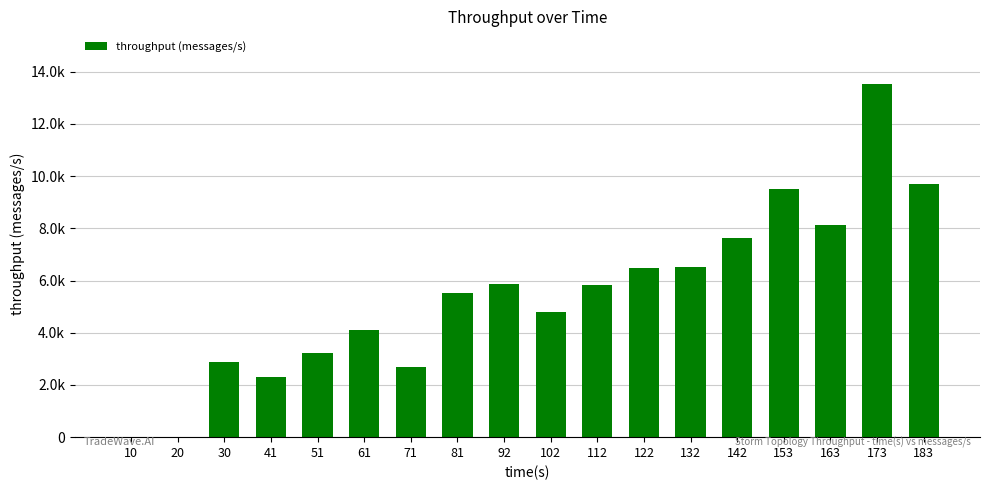

Which has a higher value, 61 or 132?

132